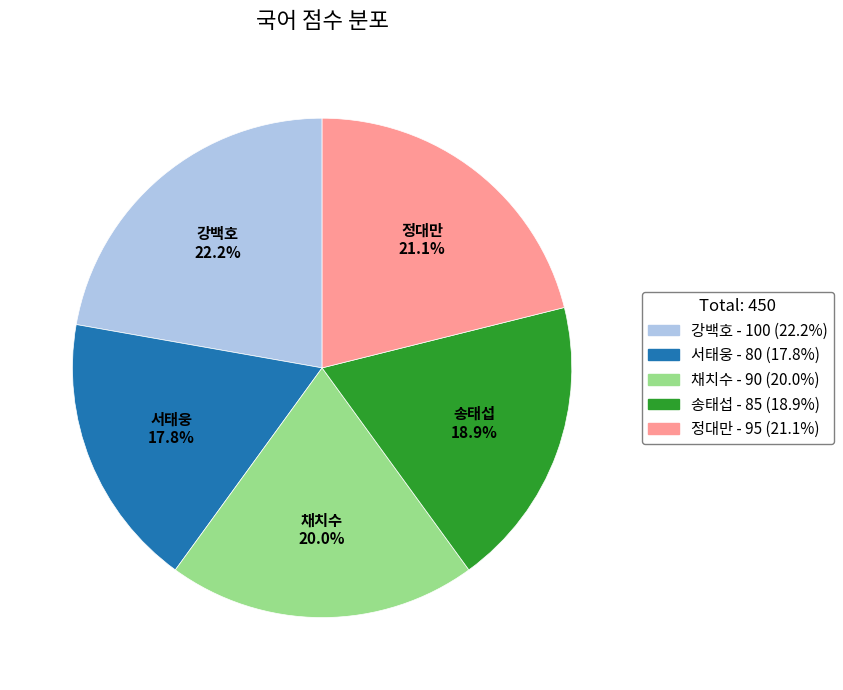

Is there a majority slice in this chart?

No